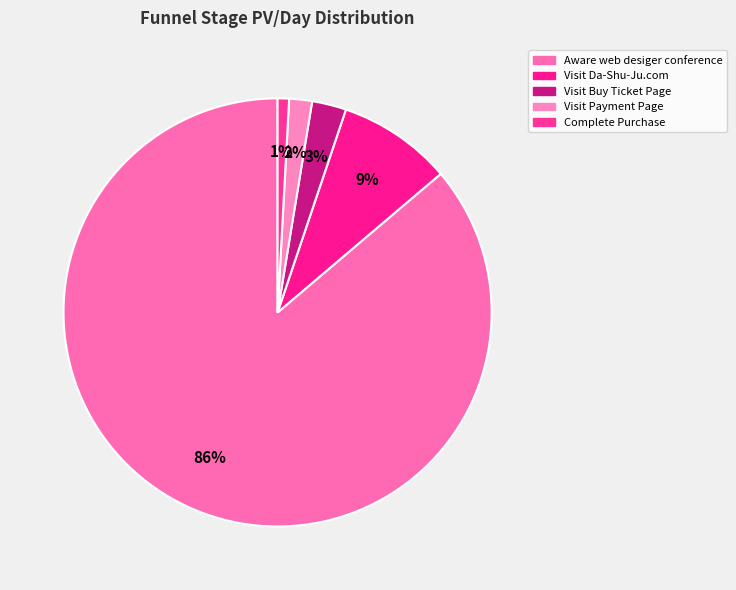

The Complete Purchase slice represents 11% of the pie. True or false?

False